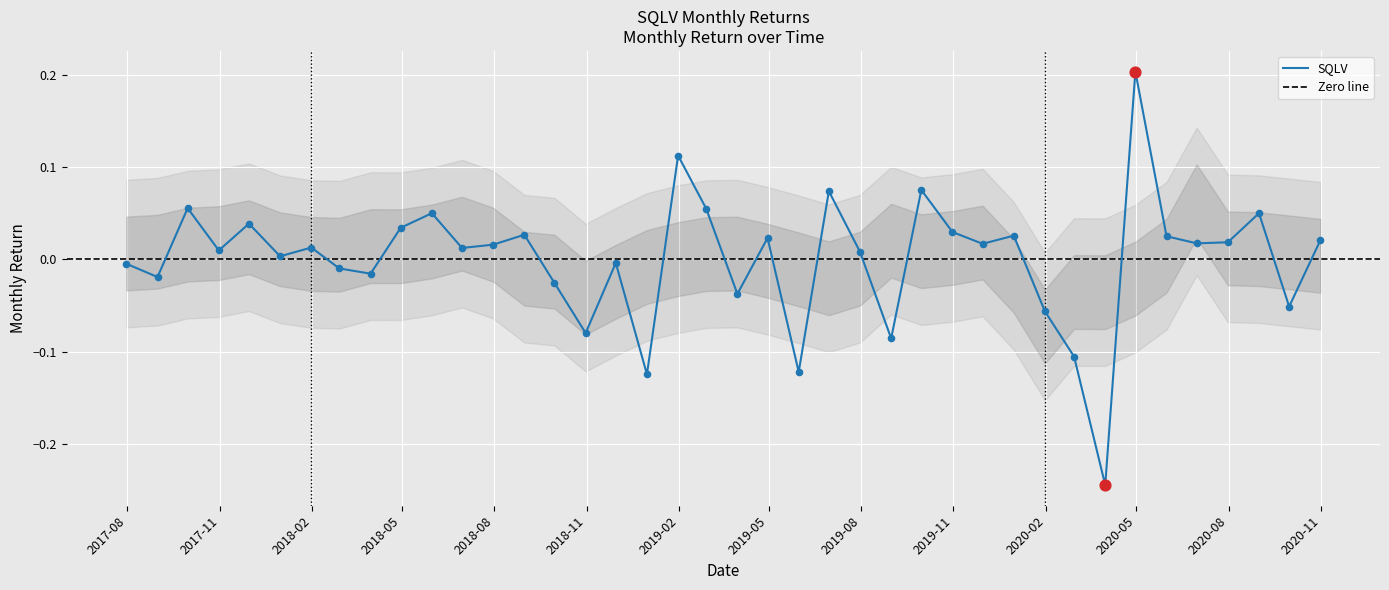

Which has a higher value, 2019-05-31 or 2019-01-31?

2019-01-31